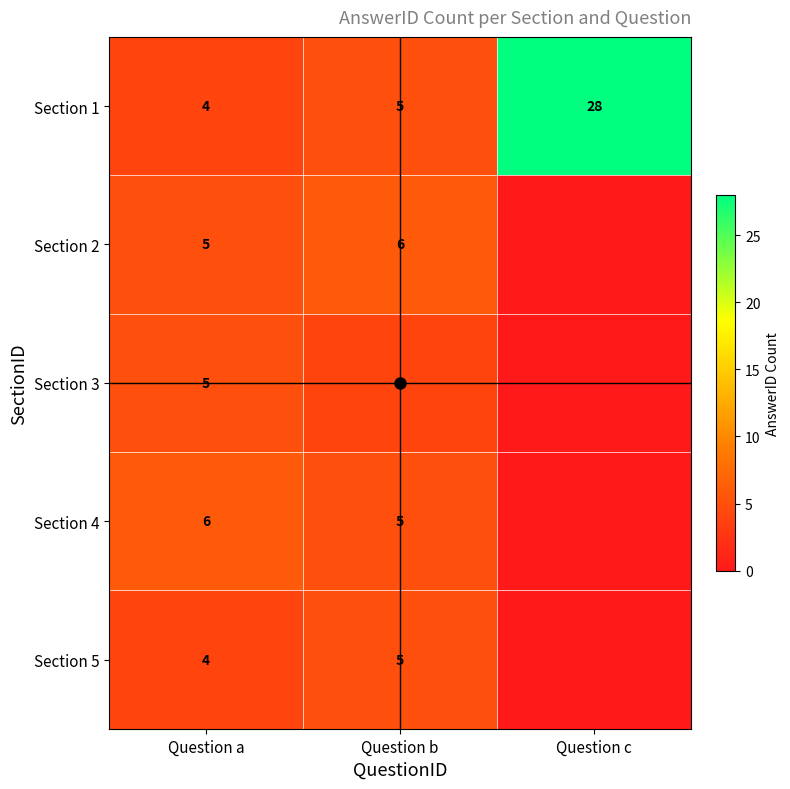

Where is Section 1 nearest to the value 16?

Question b